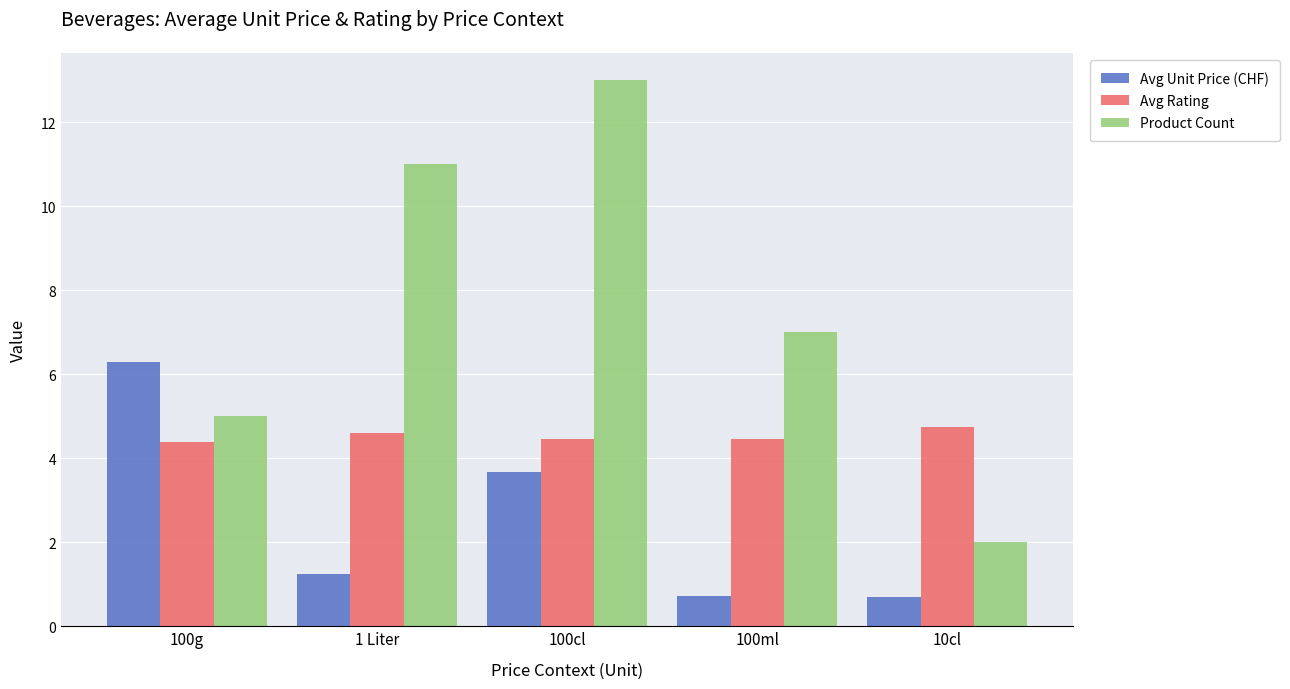

List the labels in order of Product Count value, largest first.

100cl, 1 Liter, 100ml, 100g, 10cl